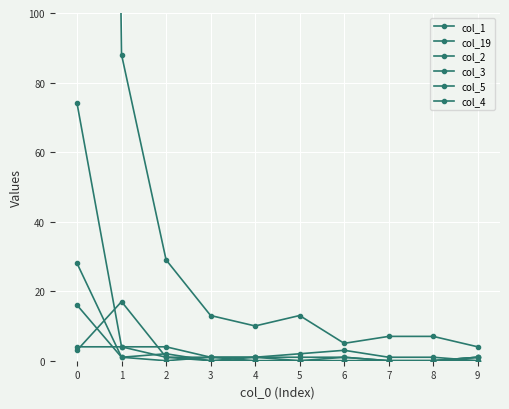

True or false: col_4 and col_3 intersect in this chart.

True